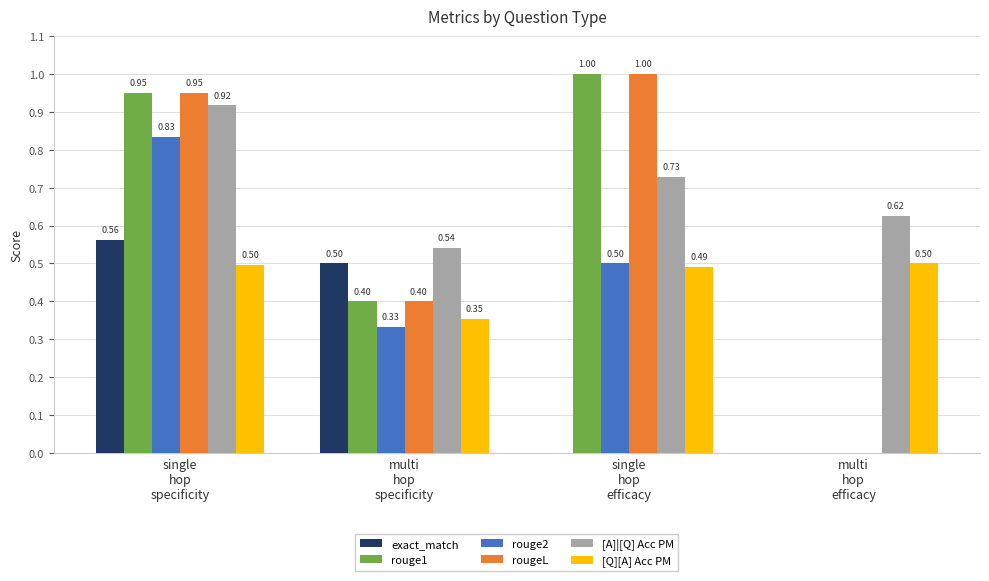

What is the sum of all rouge2 values?

1.7